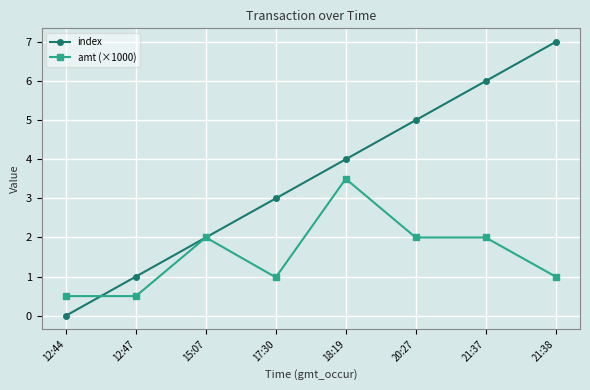

The value of index at 20:27 is 5.0. True or false?

True